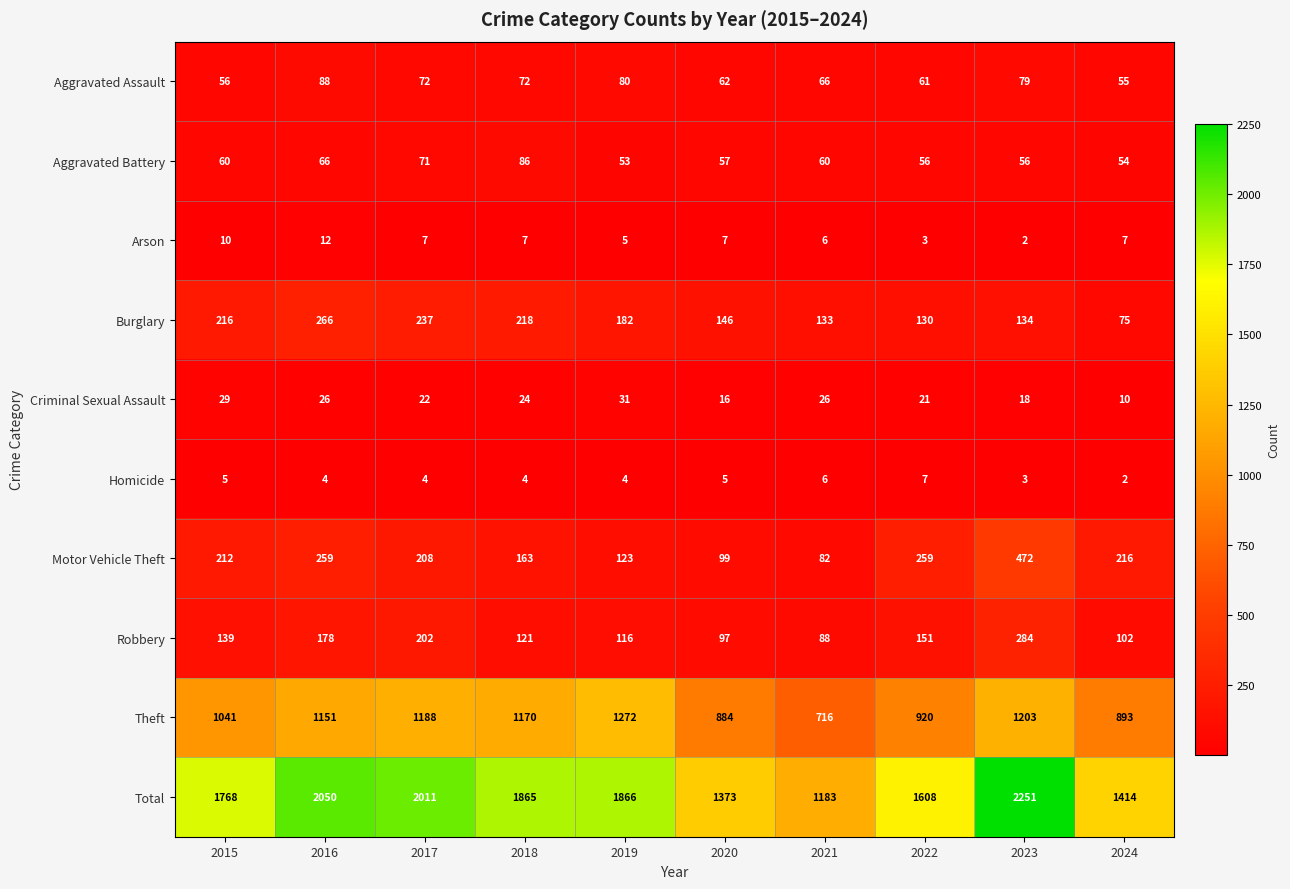

List the series in order of their peak value, highest first.

Total, Theft, Motor Vehicle Theft, Robbery, Burglary, Aggravated Assault, Aggravated Battery, Criminal Sexual Assault, Arson, Homicide